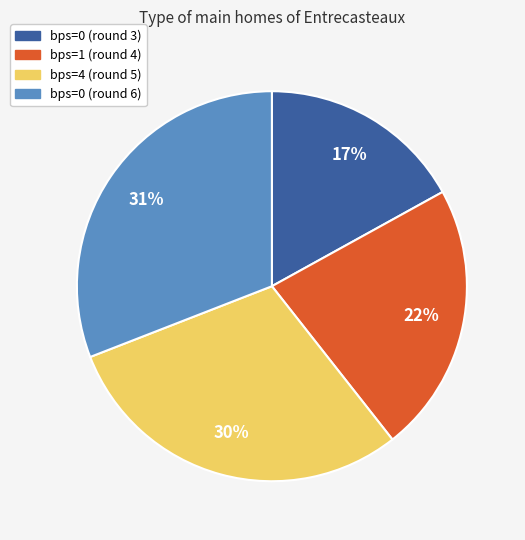

To the nearest percent, what is the difference between the largest and smallest slice percentages?

14%